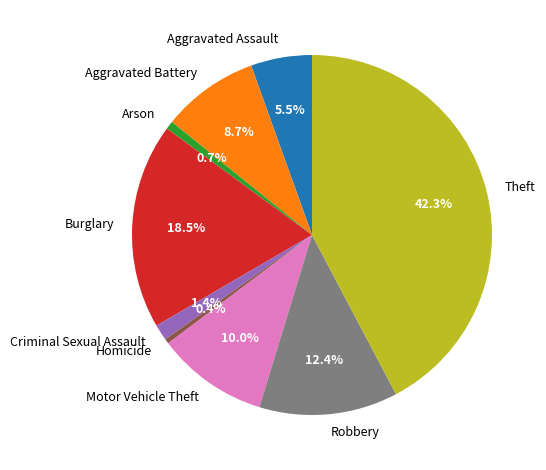

Count the number of slices in the pie.

9